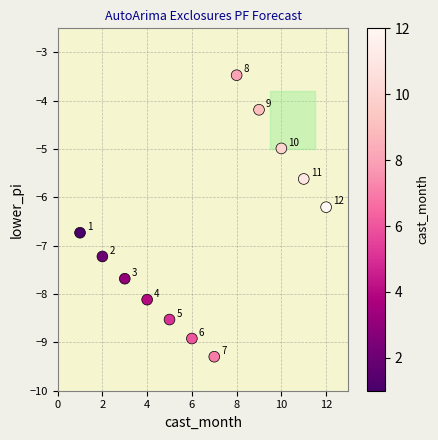

What is the average X value?

6.5